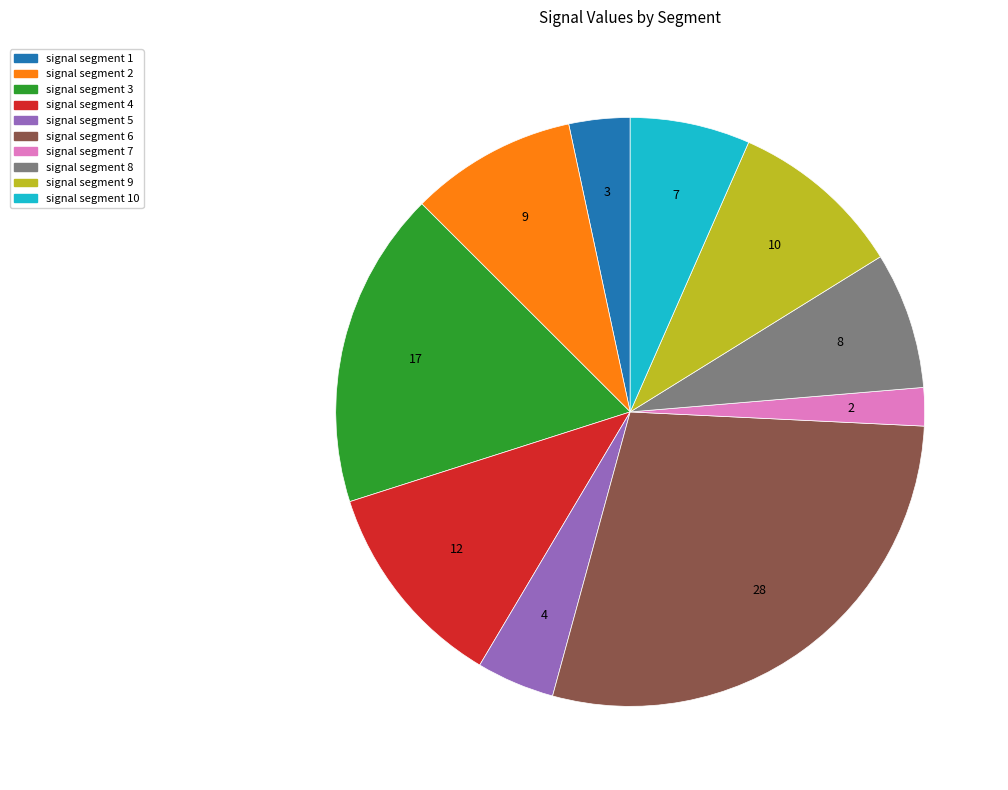

Which has a higher value, signal segment 7 or signal segment 9?

signal segment 9